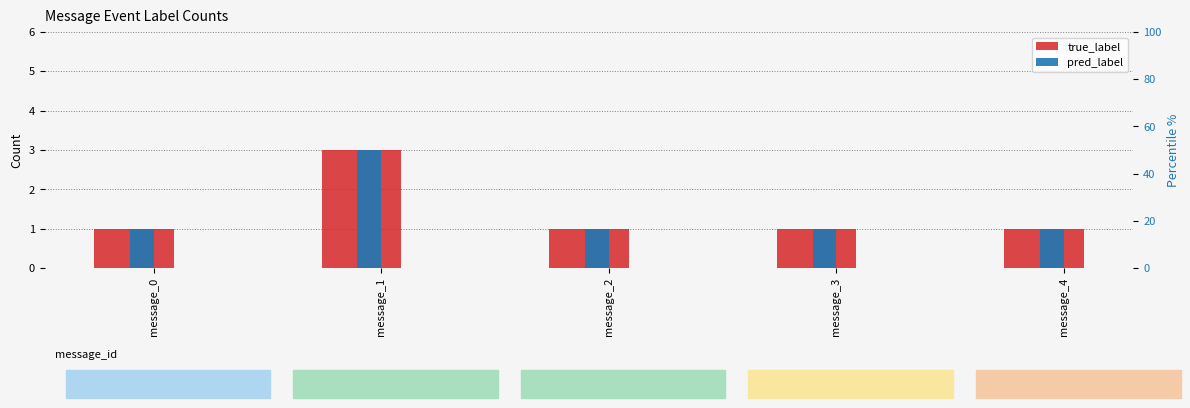

What is the difference between the maximum and minimum values in the true_label series?

2